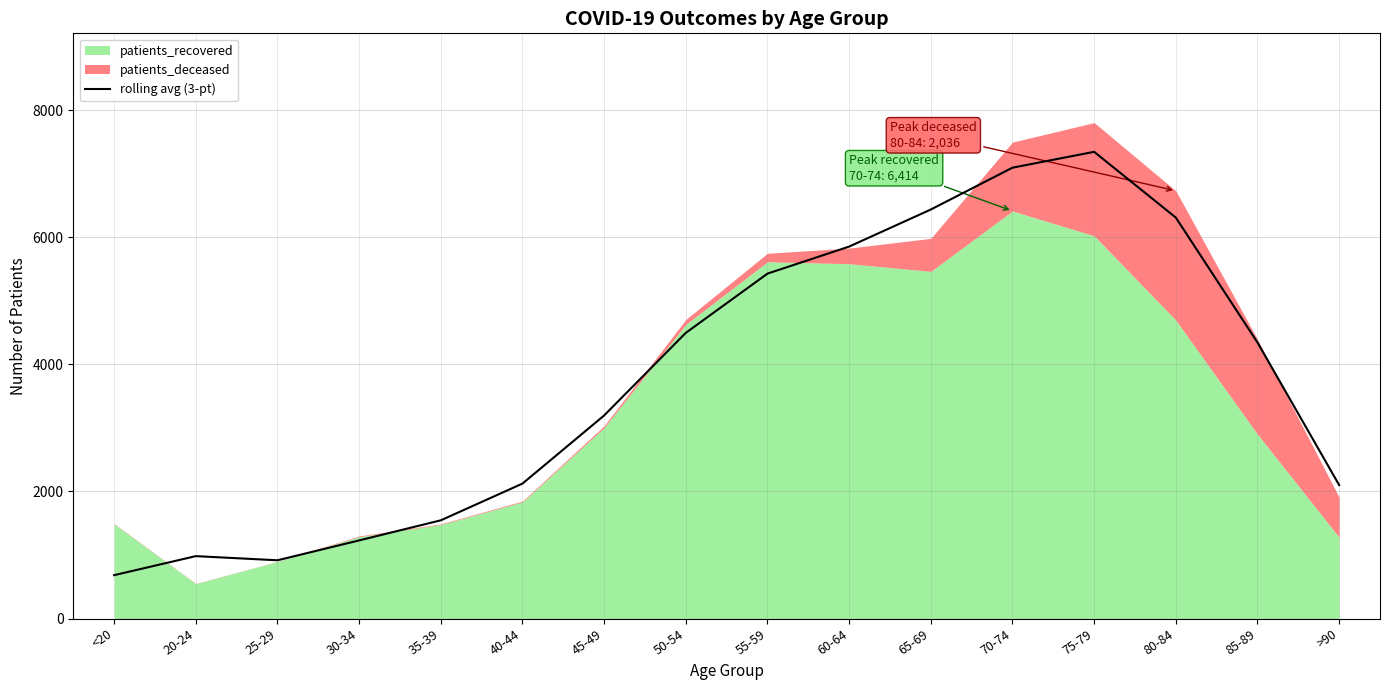

At which label does rolling avg (3-pt) reach its peak?

75-79